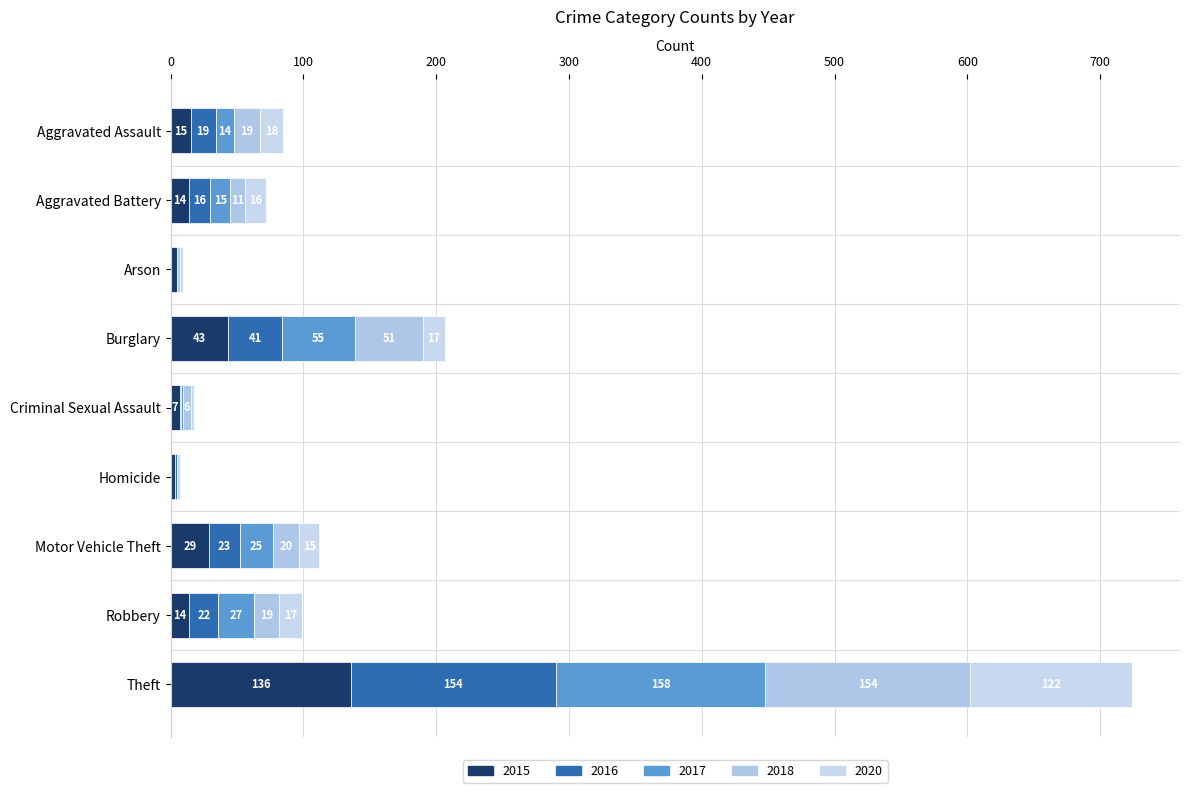

Count the number of categories in the chart.

9